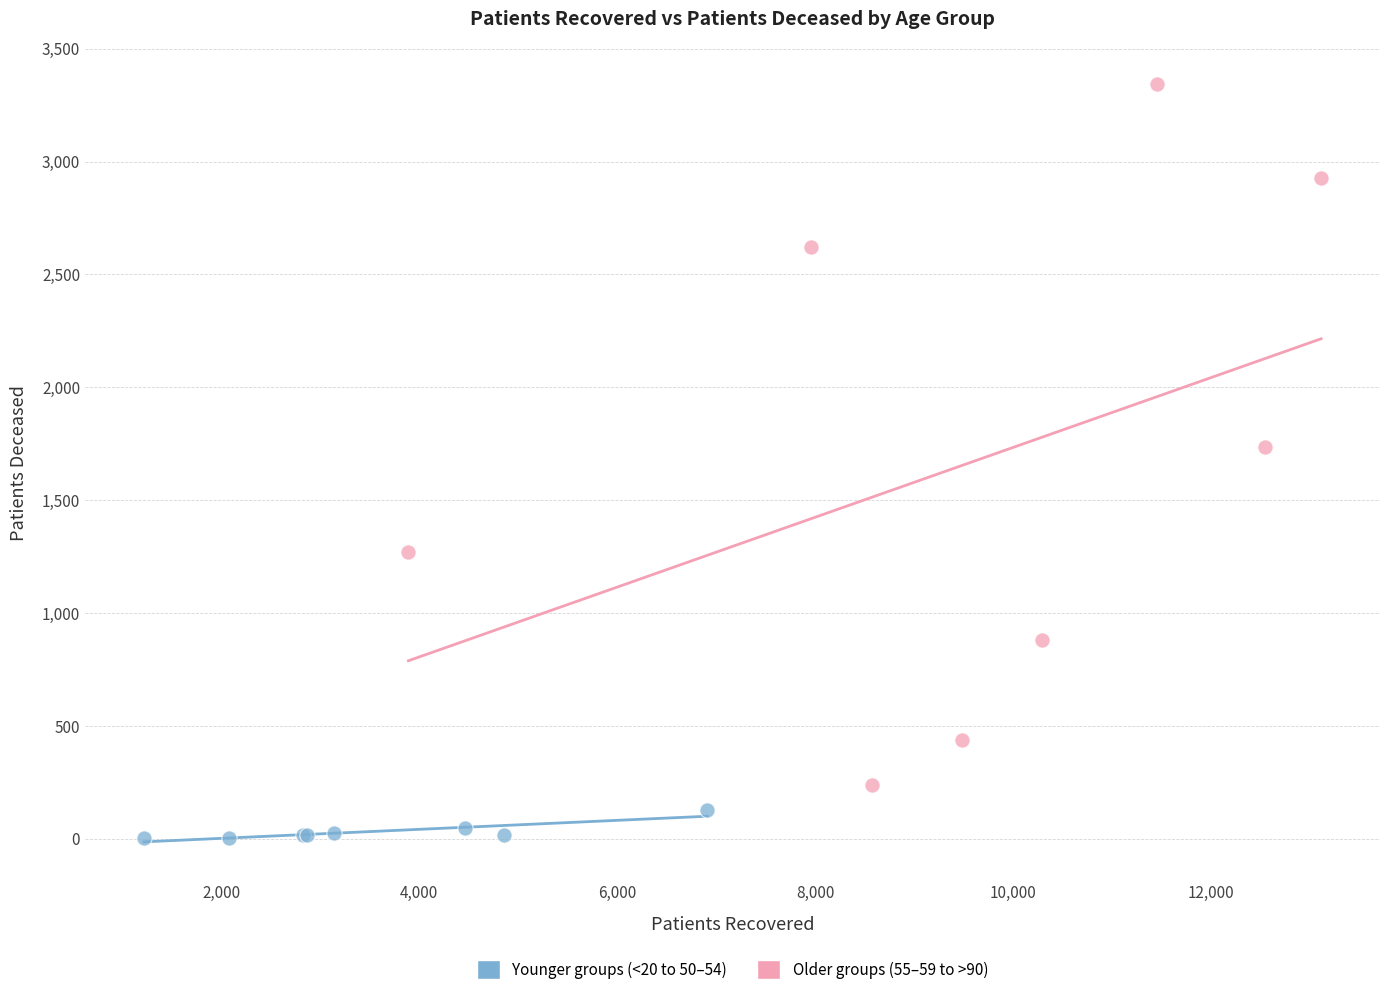

Which series has the largest Y range (max minus min)?

Older groups (55–59 to >90)